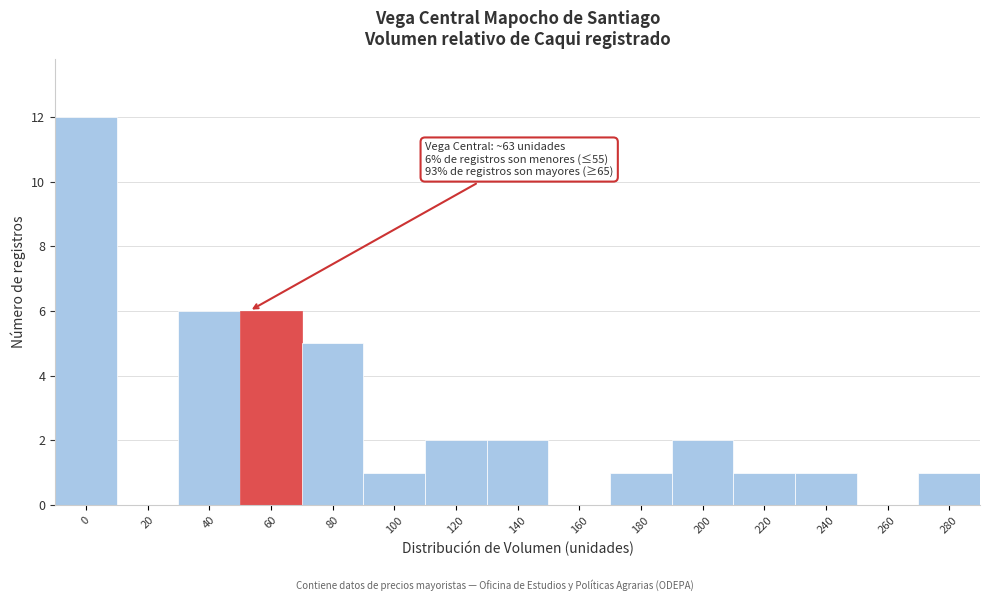

Reading left to right, extract all data points from this chart.

0=12	20=0	40=6	60=6	80=5	100=1	120=2	140=2	160=0	180=1	200=2	220=1	240=1	260=0	280=1